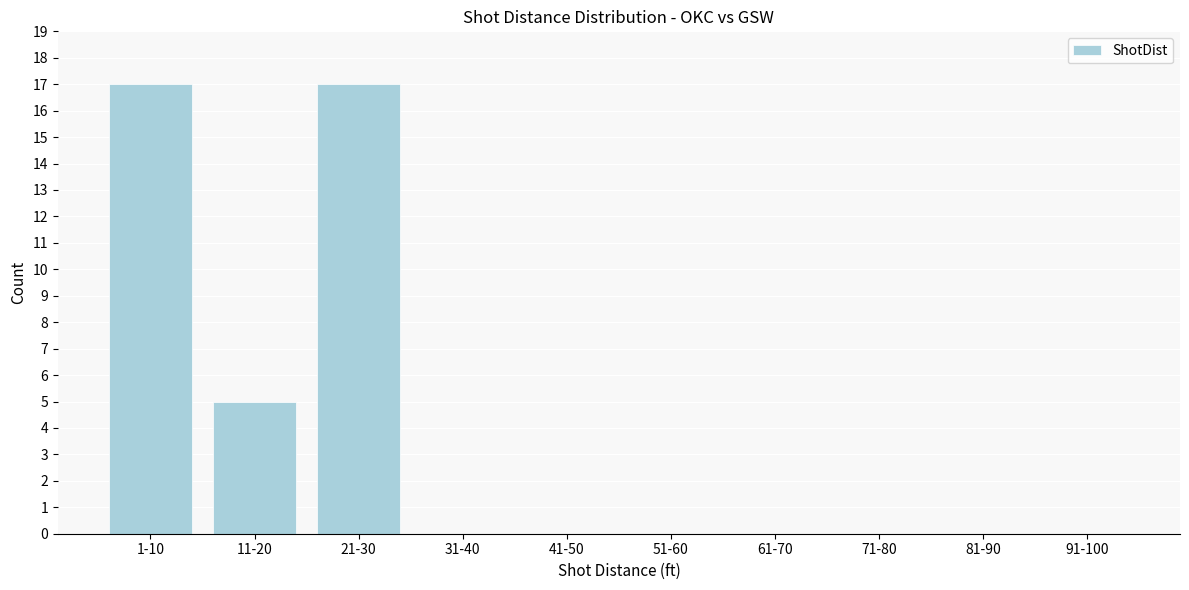

Reading left to right, list all the values displayed in this chart.

1-10=17	11-20=5	21-30=17	31-40=0	41-50=0	51-60=0	61-70=0	71-80=0	81-90=0	91-100=0